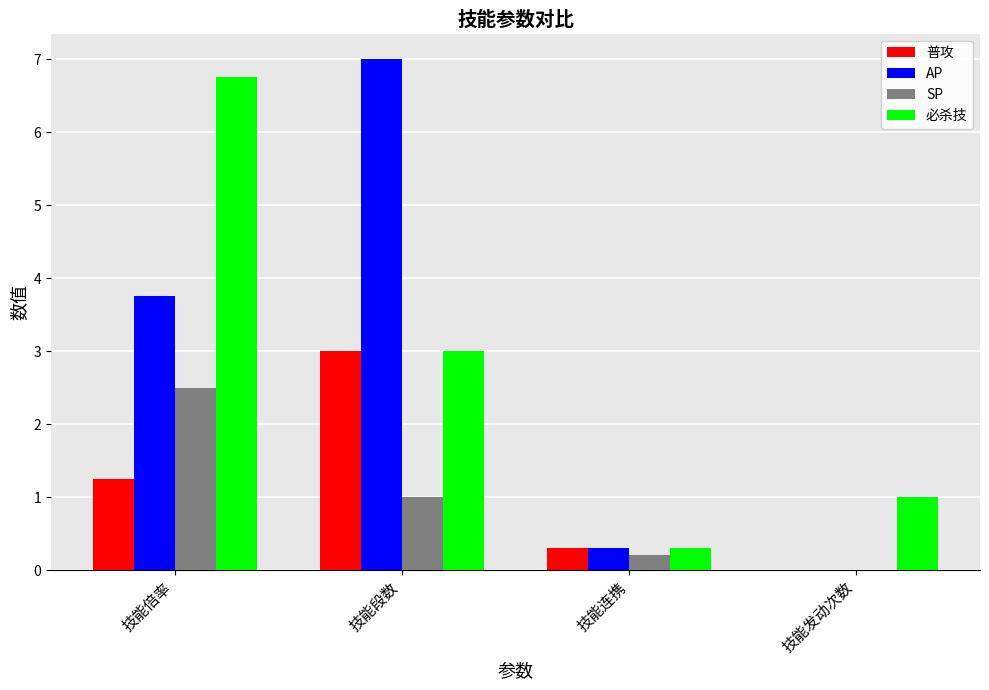

What are all the series names shown in the legend?

普攻, AP, SP, 必杀技